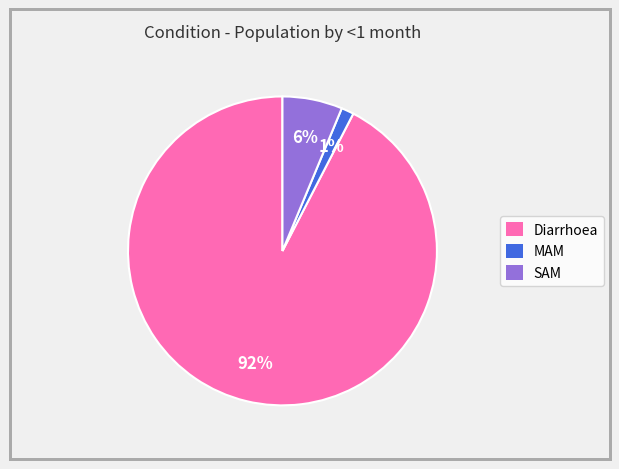

What is the largest slice in the pie chart?

Diarrhoea